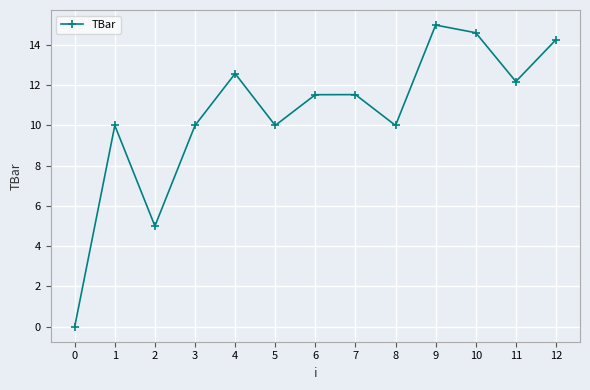

Is it true that the value at 9 is 19.2?

False